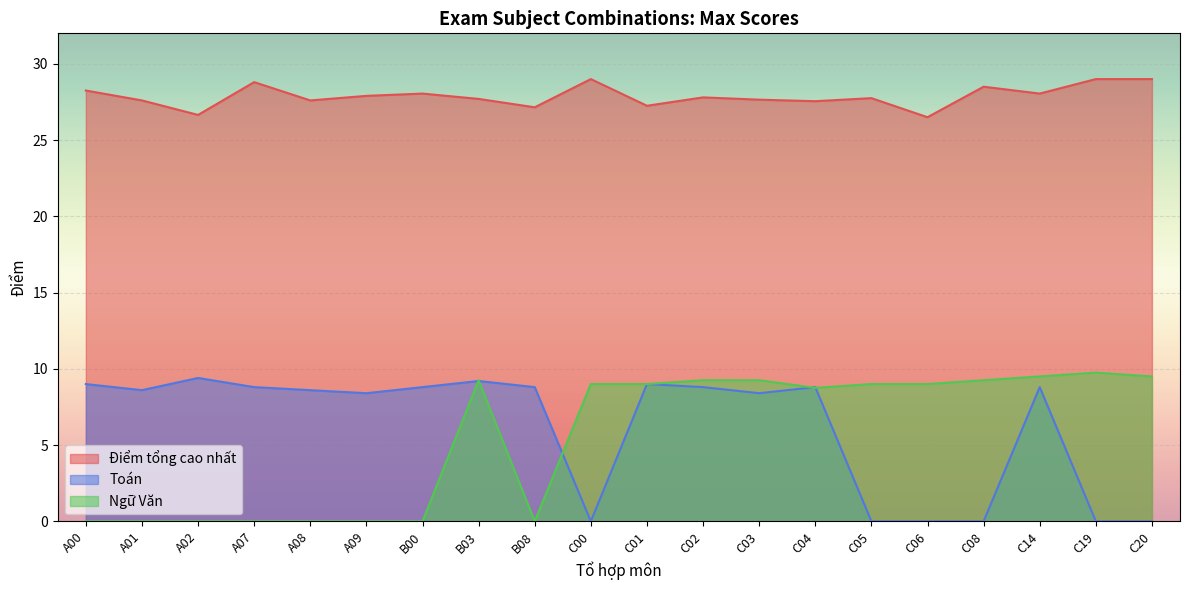

True or false: Ngữ Văn and Toán intersect in this chart.

True